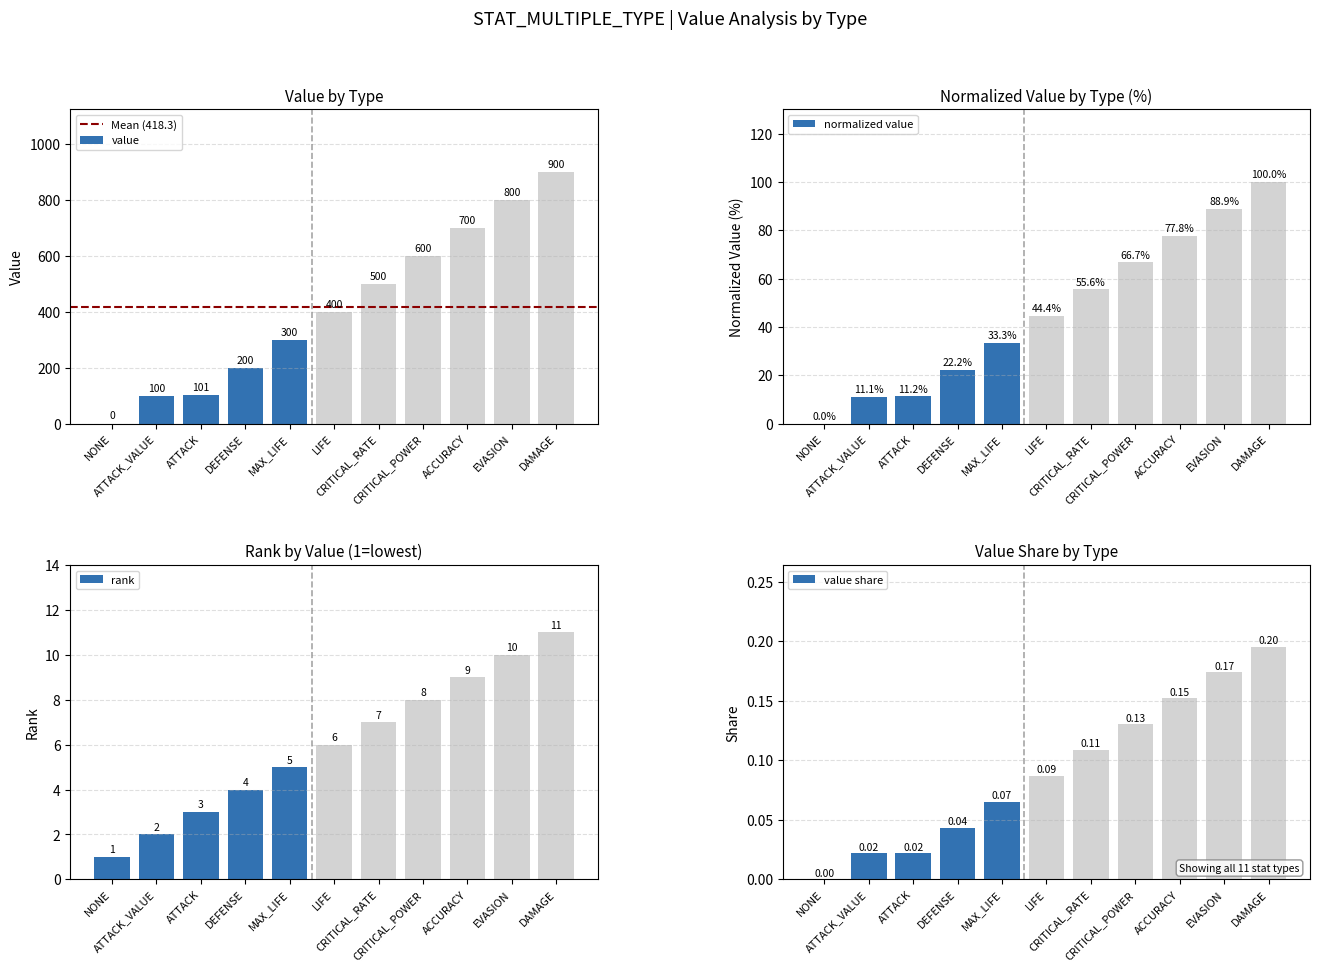

What is the difference between the maximum and second lowest values?

800